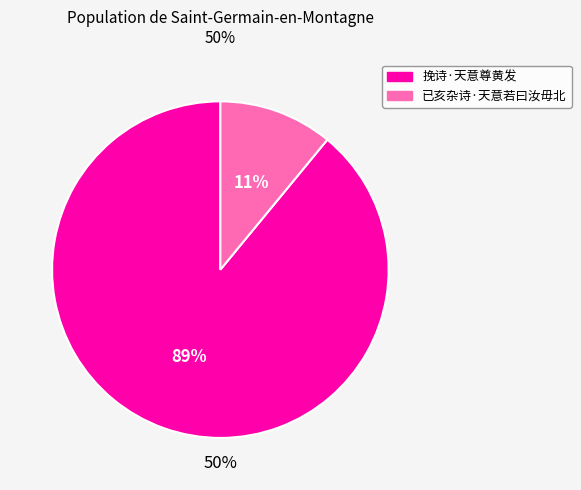

Is it true that 挽诗·天意尊黄发 is 89% of the pie?

True